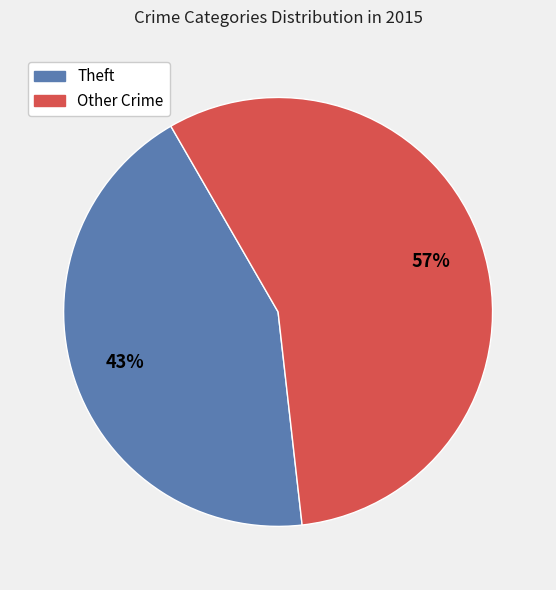

Do Theft and Other Crime together represent more than half of the pie?

Yes